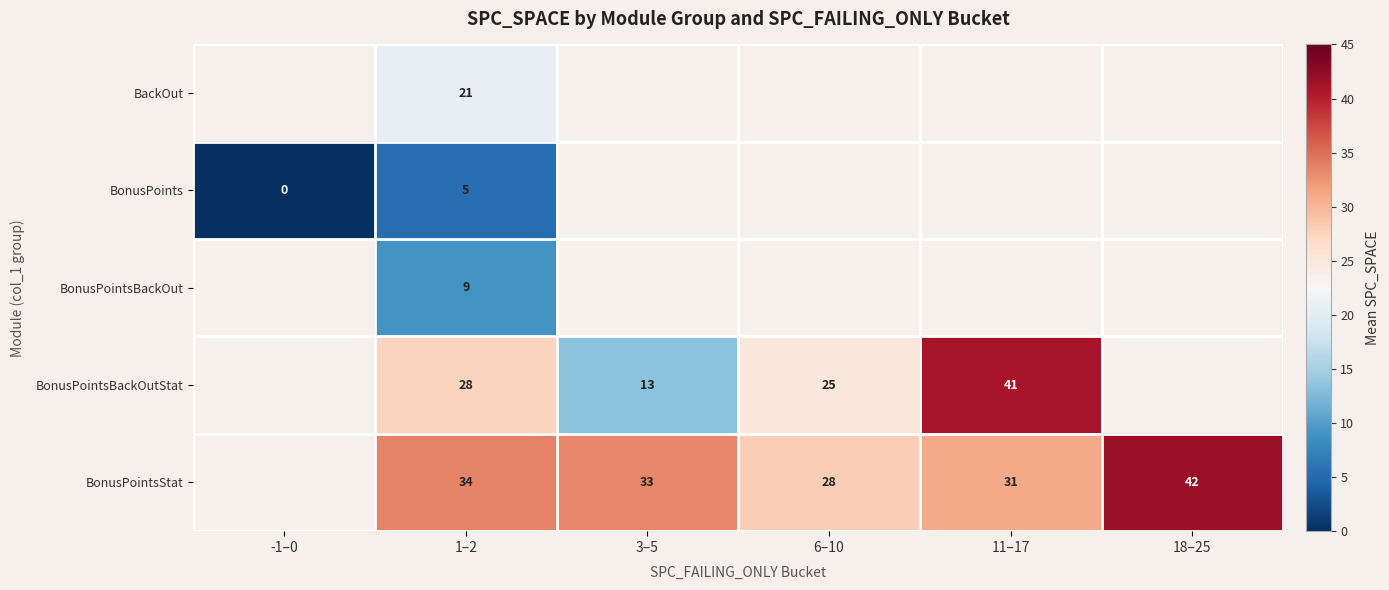

The BonusPointsBackOutStat series shows 2.7 at 3–5. True or false?

False